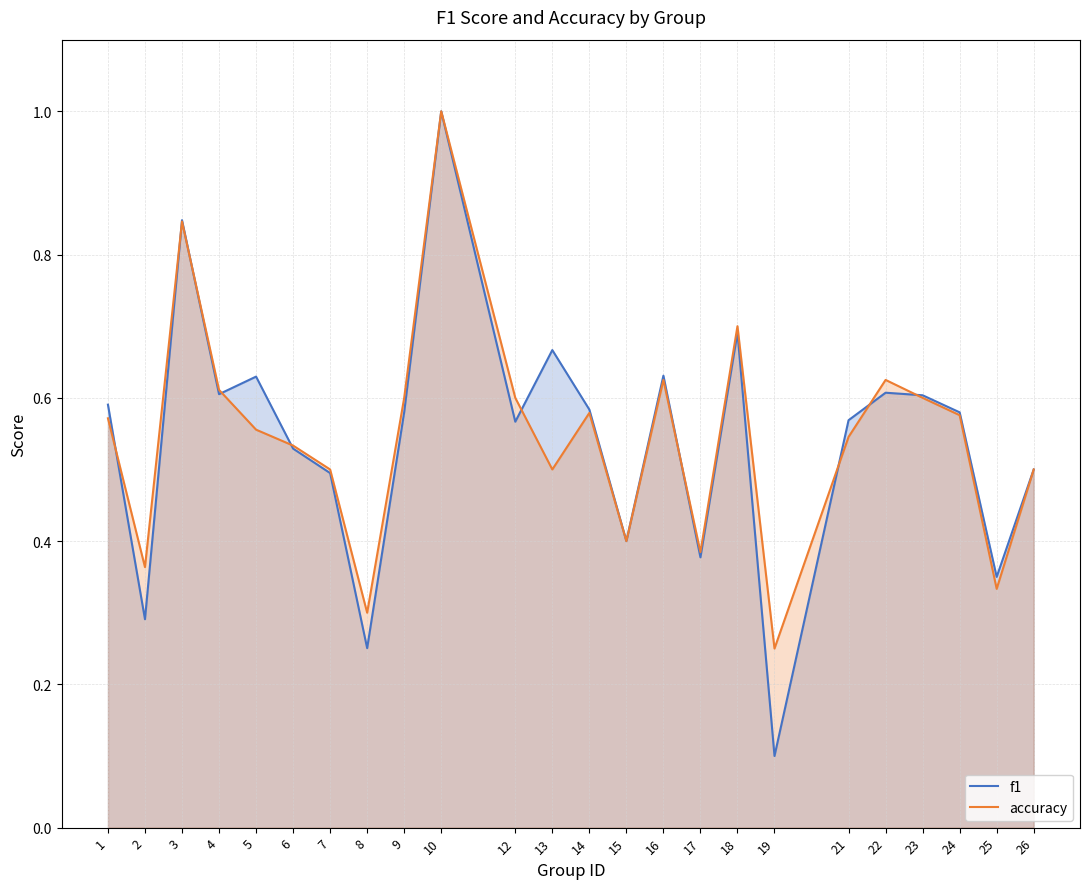

What is the value of the accuracy point at the 13th from the left?

0.6